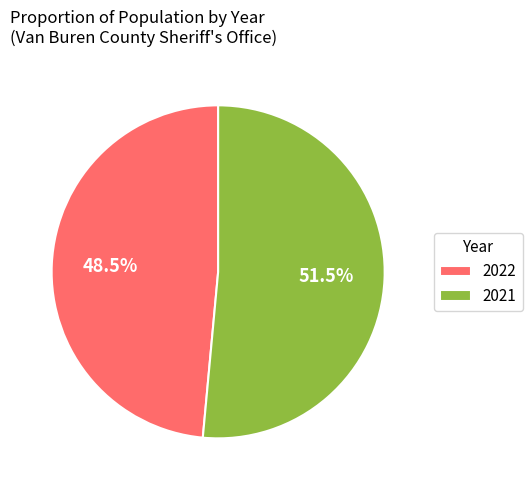

To the nearest percent, what is the average slice percentage?

50%